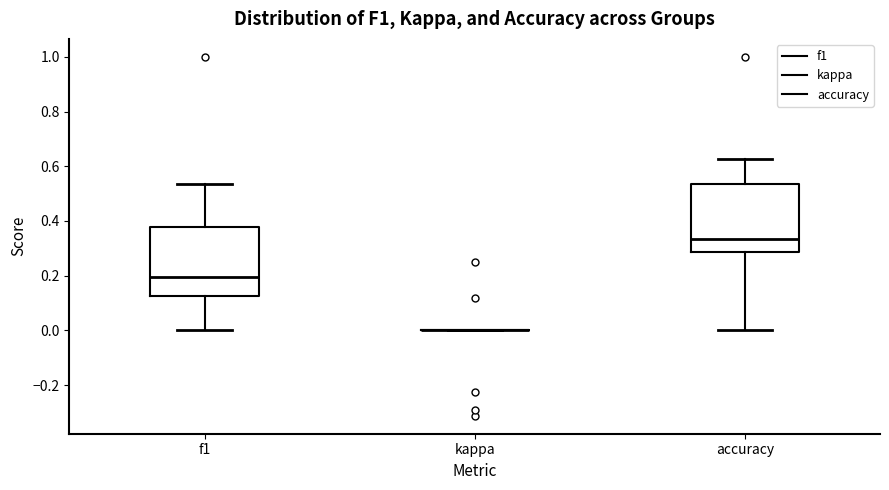

Where is the lower edge of the box for f1 on the y-axis? The values are not printed on the chart, so give them approximately, as read against the axis.

0.12